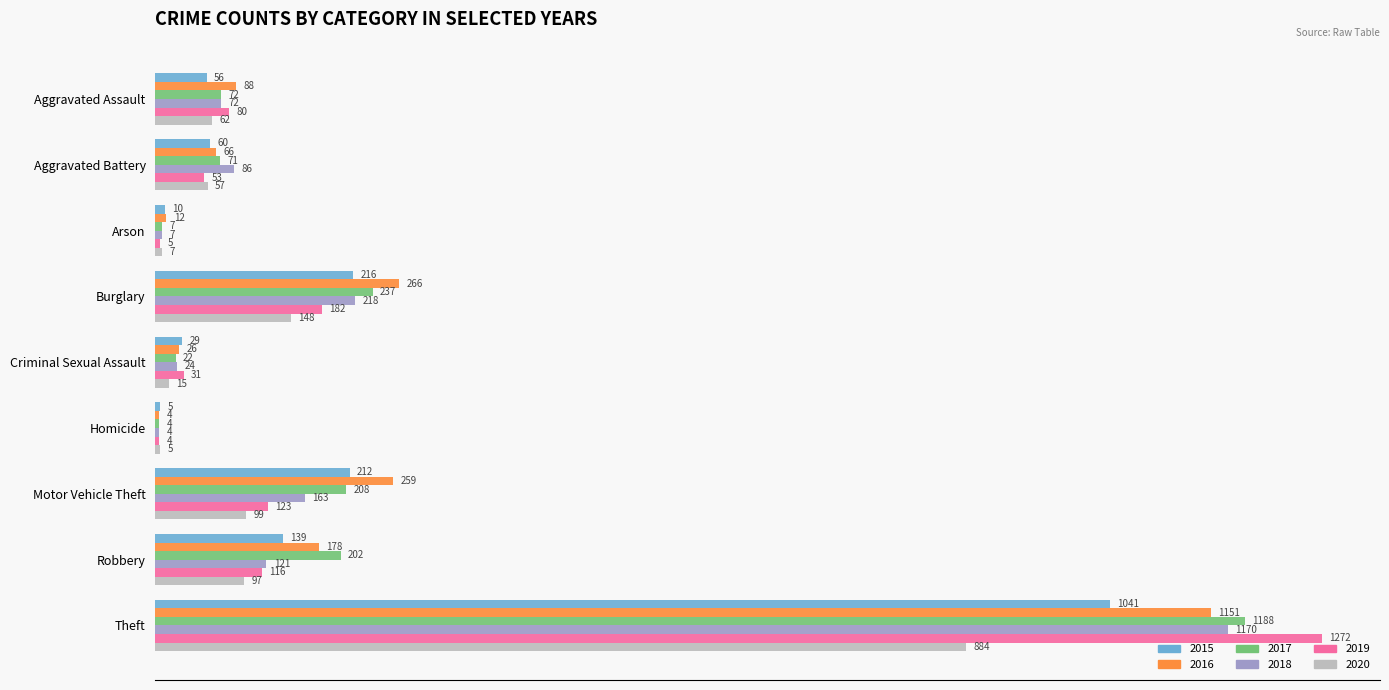

What is the greatest value displayed?

1272